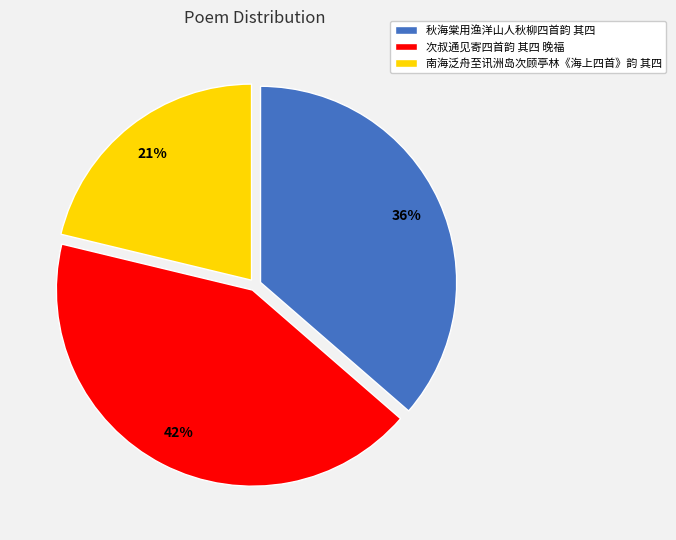

To the nearest percent, what is the average slice percentage?

33%